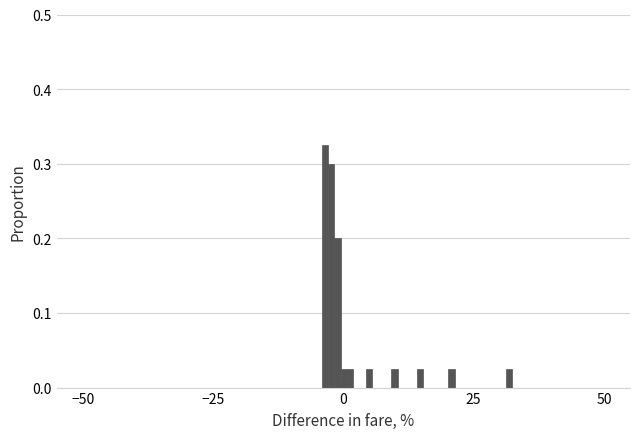

Read against the x-axis, roughly where is the centre of the tallest bar?

-5